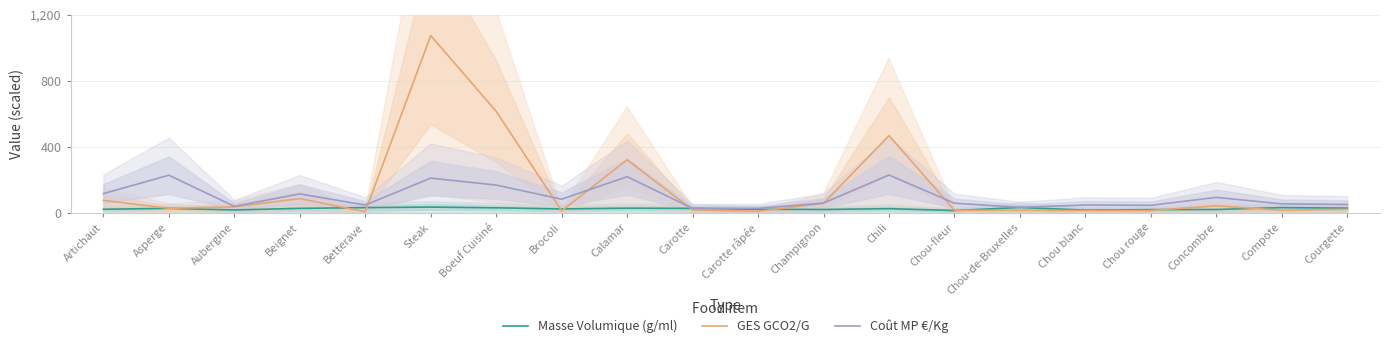

What is the label of the 17th point from the left?

Chou rouge